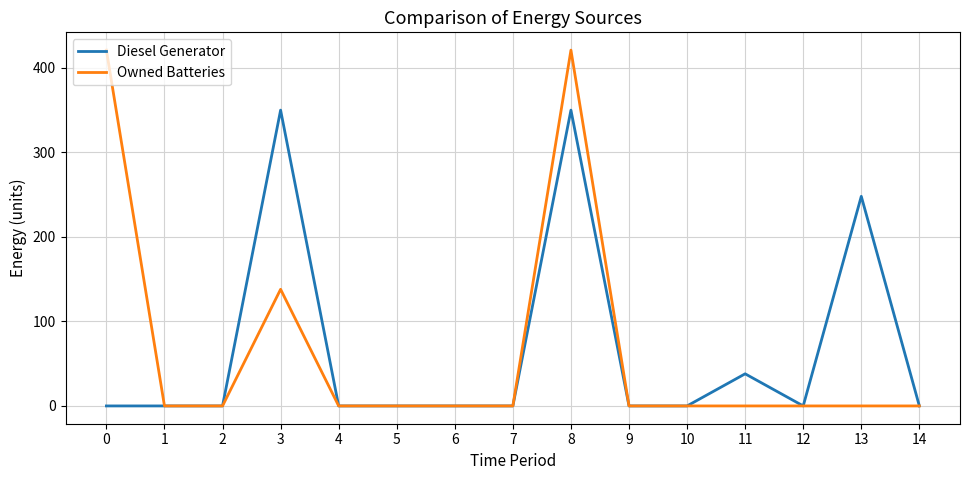

The value of Owned Batteries at 14 is 0. True or false?

True